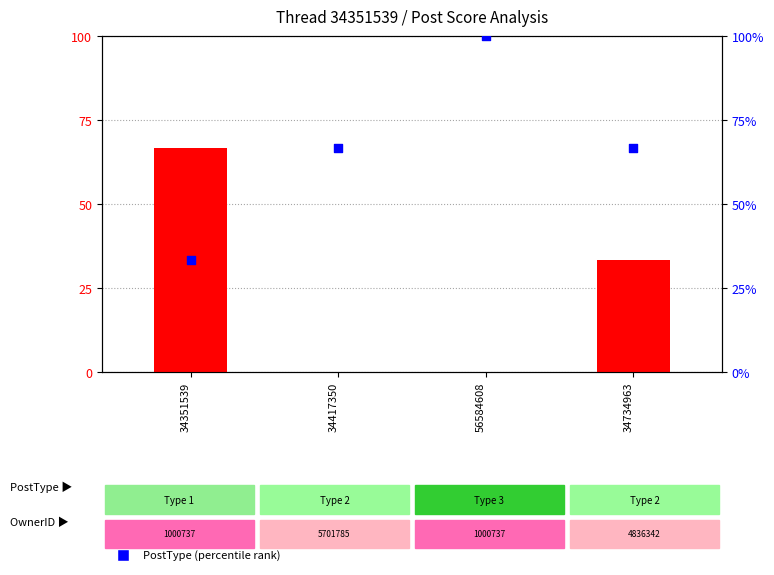

Which series contains the lowest Y value?

Score (scaled %)